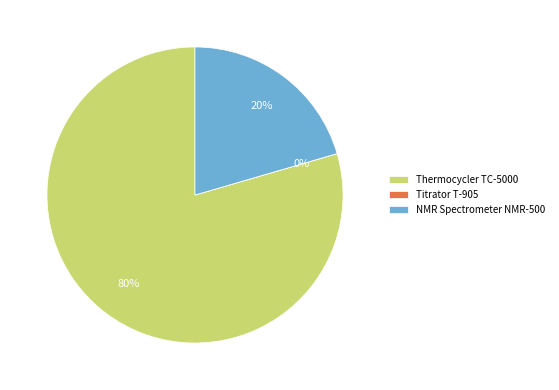

What percentage is the Thermocycler TC-5000 slice, to the nearest percent?

80%